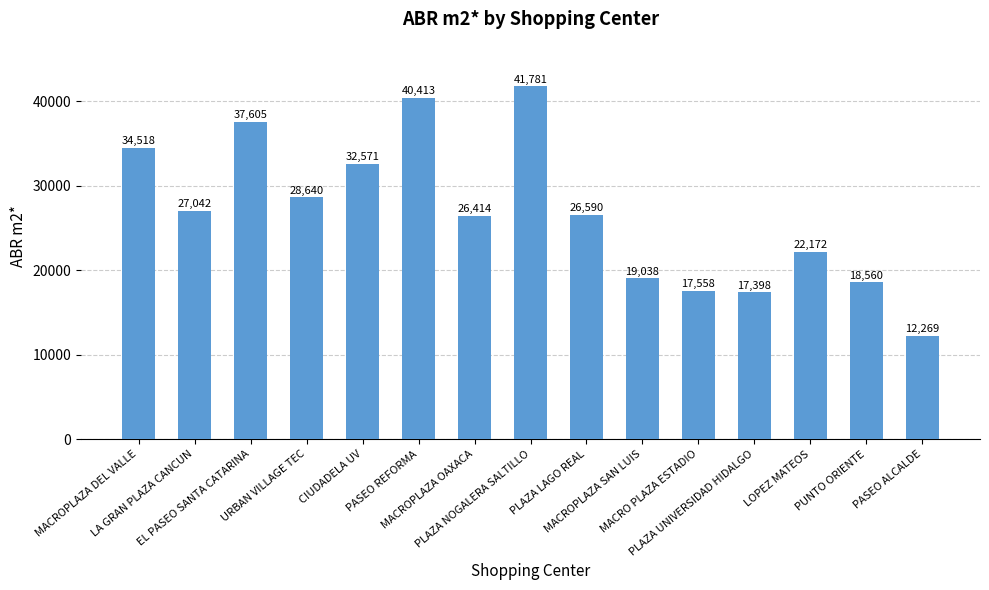

The value at CIUDADELA UV is 32571. True or false?

True